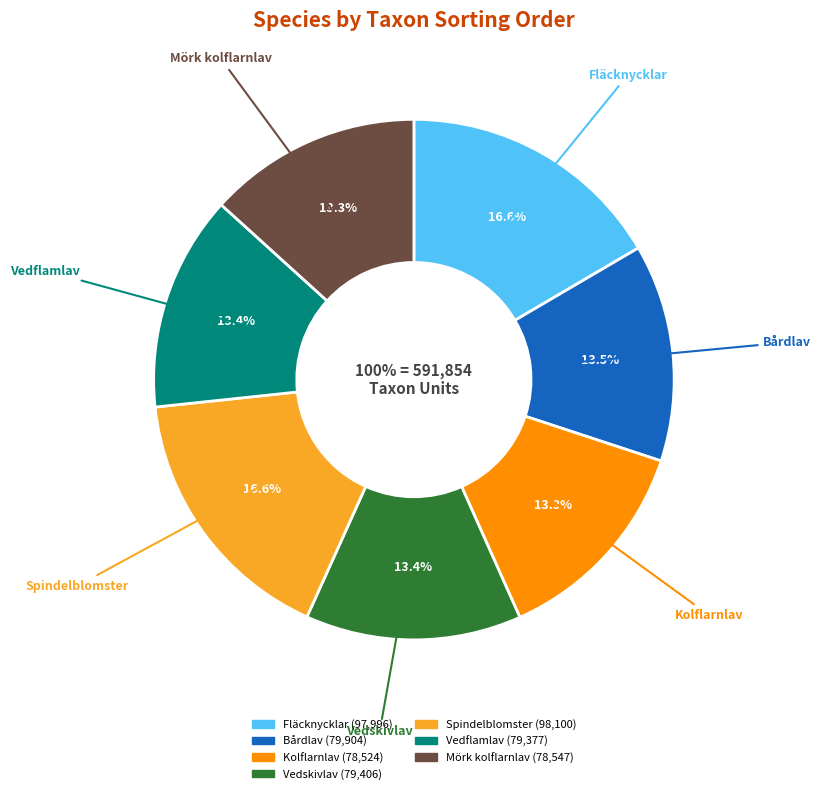

What is the ratio of the value at Mörk kolflarnlav to the value at Fläcknycklar?

0.8